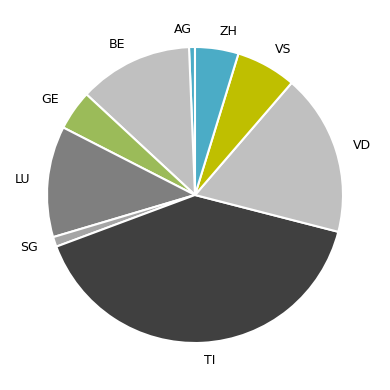

What is the largest slice in the pie chart?

TI